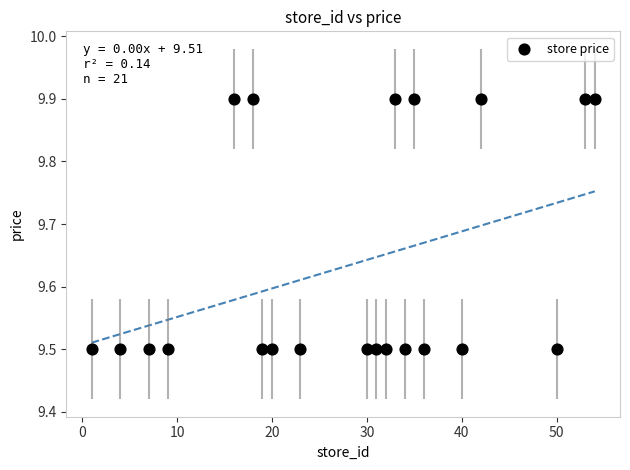

What is the range of Y values (max minus min)?

0.4